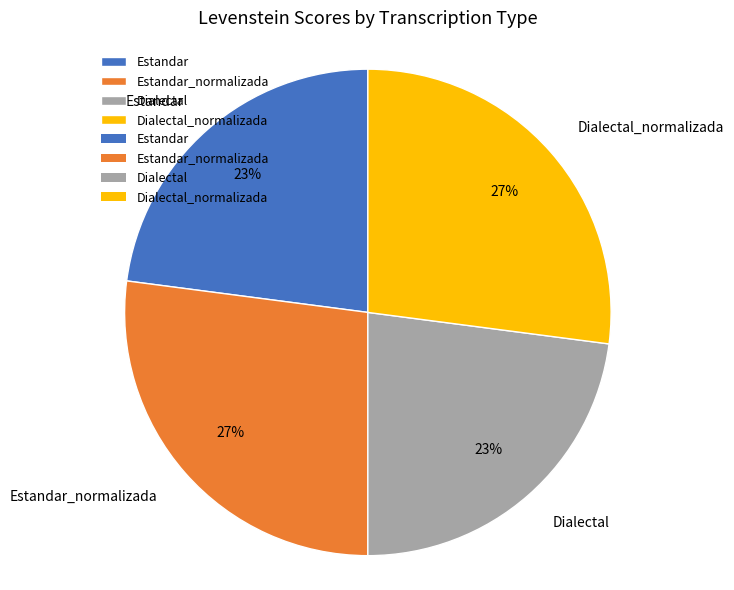

Do Dialectal_normalizada and Estandar_normalizada together represent more than half of the pie?

Yes